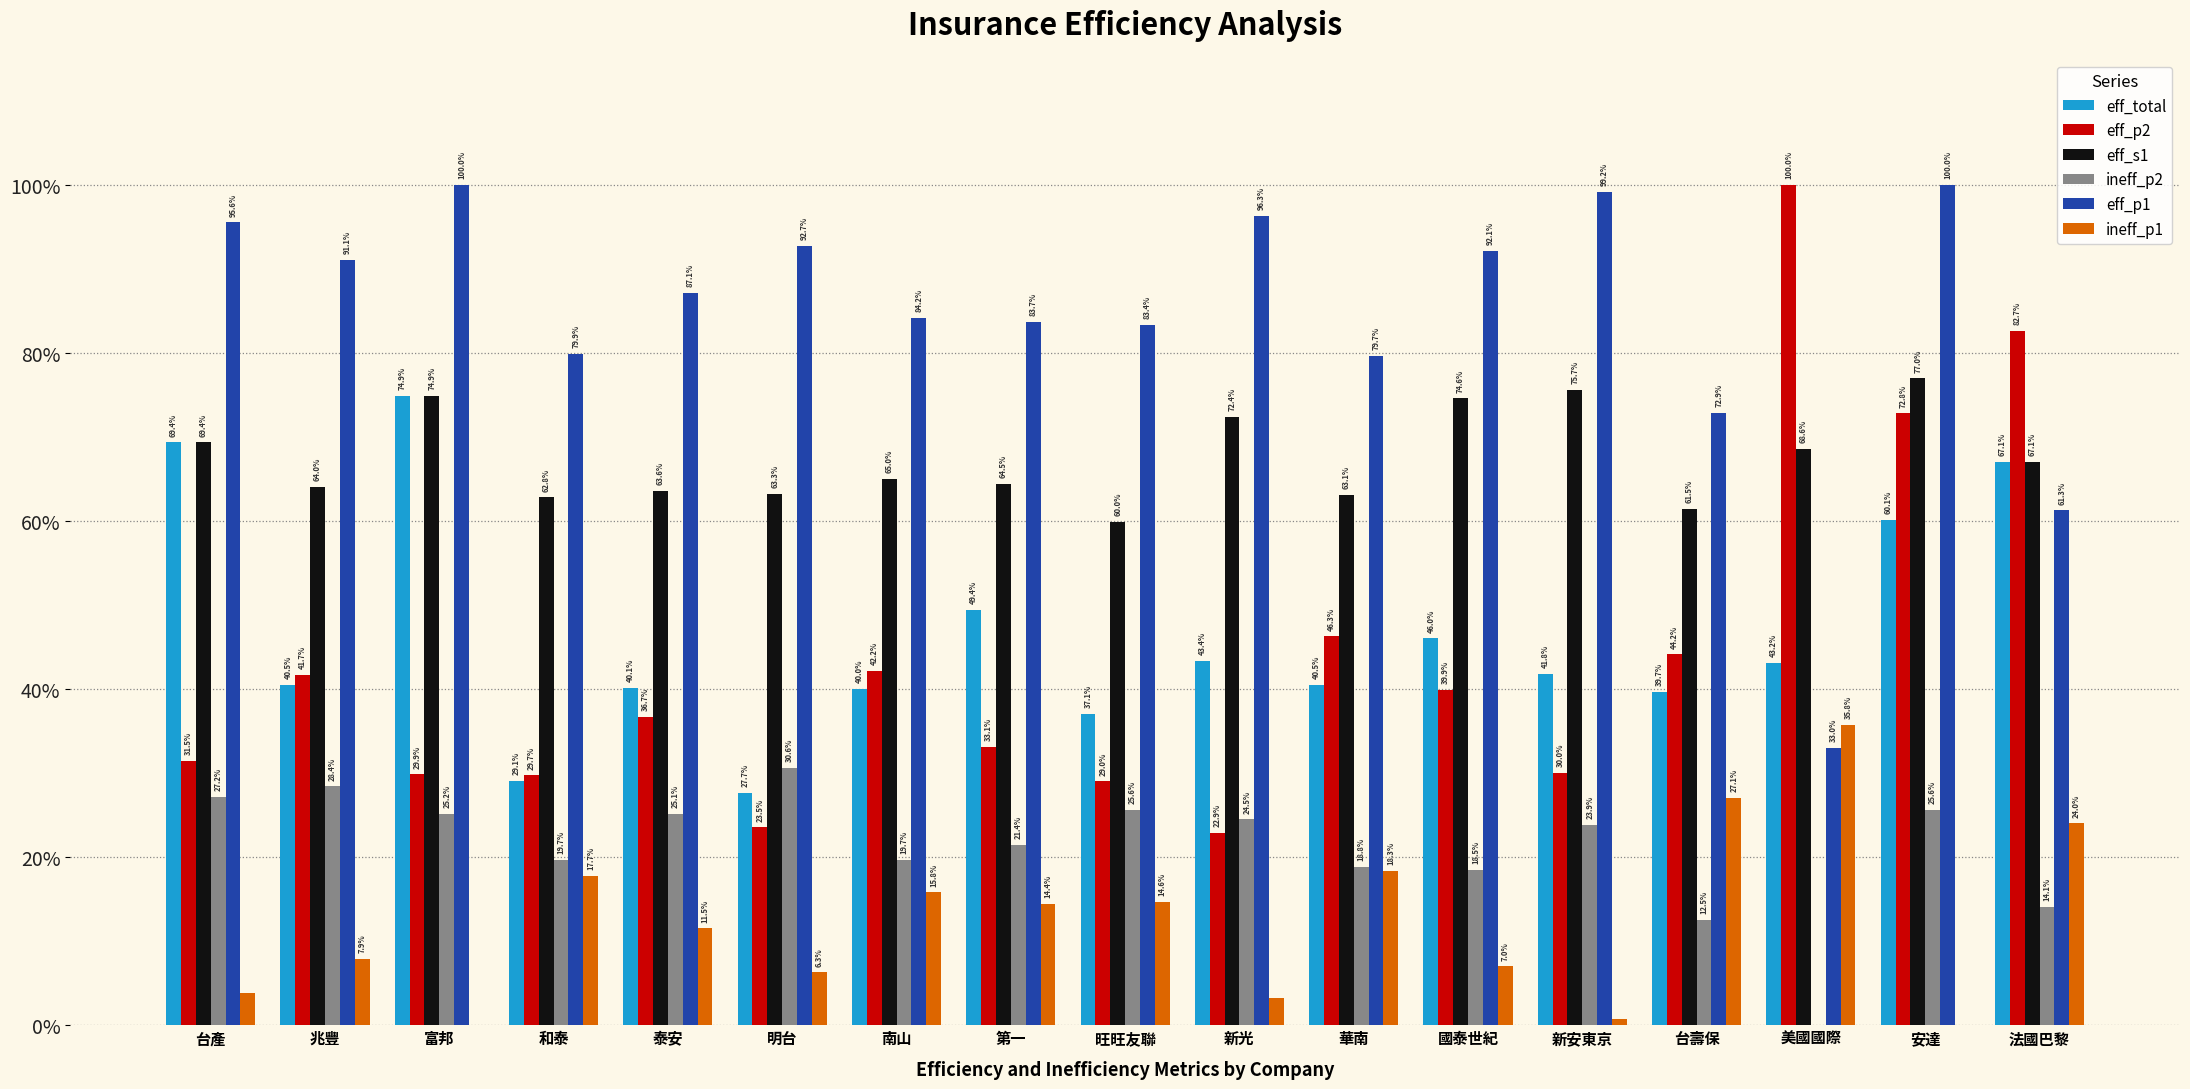

The value of eff_s1 at 旺旺友聯 is 0.2. True or false?

False